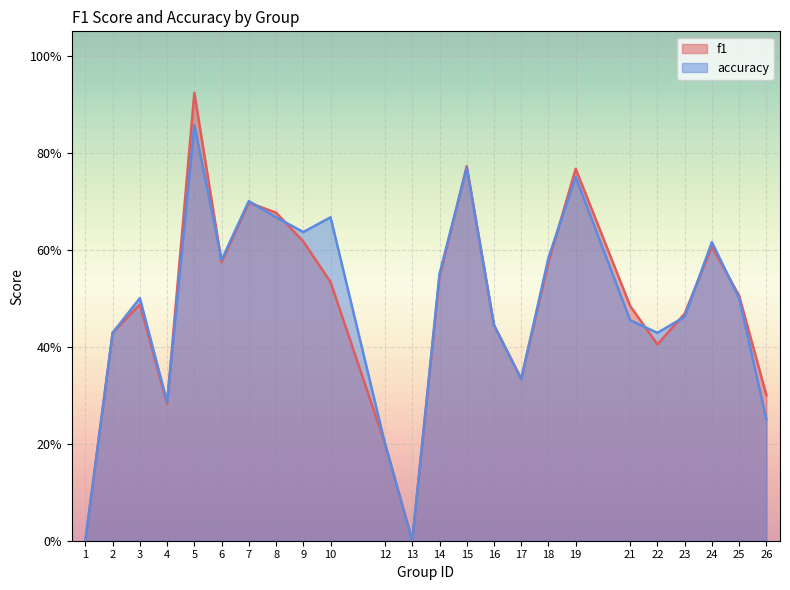

What is the value of the accuracy point at the 3rd from the left?

0.5